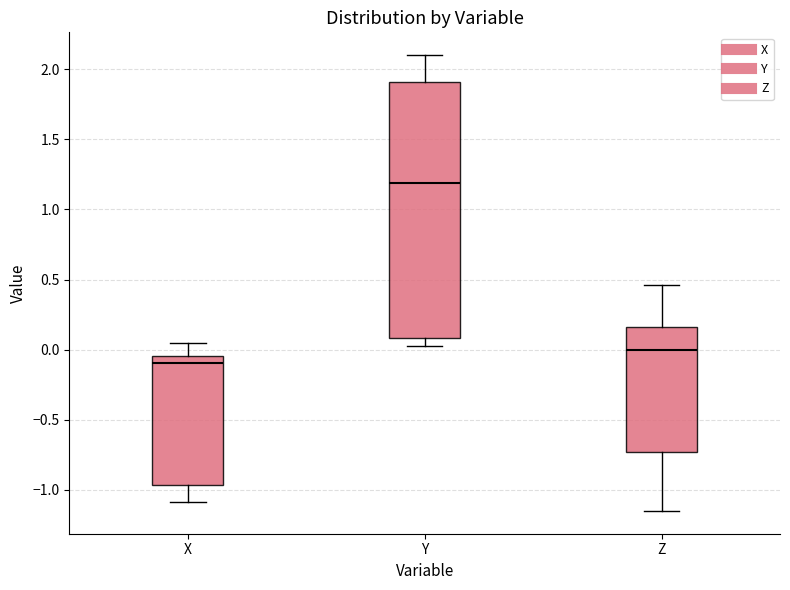

Reading left to right, read every box against the y-axis: the position of its median line, the range the box covers, and the ends of its whiskers. The values are not printed on the chart, so give them approximately, as read against the axis.

X: median -0.10, box -0.95 to -0.05, whiskers -1.10 to 0.05
Y: median 1.20, box 0.10 to 1.90, whiskers 0.05 to 2.10
Z: median 0.00, box -0.75 to 0.15, whiskers -1.15 to 0.45